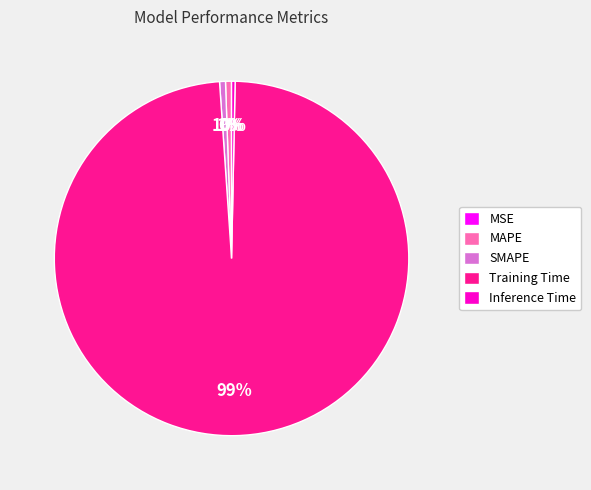

Which slice is the largest?

Training Time